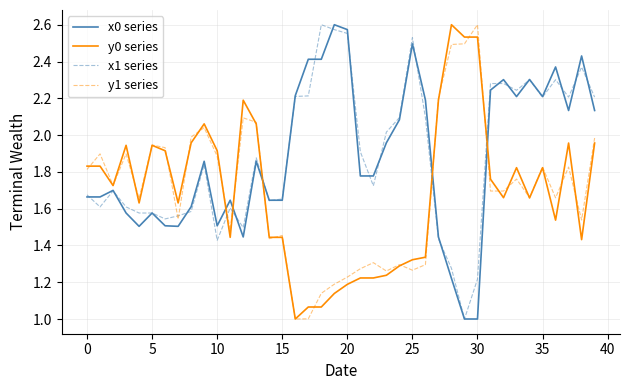

What are all the series names shown in the legend?

x0 series, y0 series, x1 series, y1 series